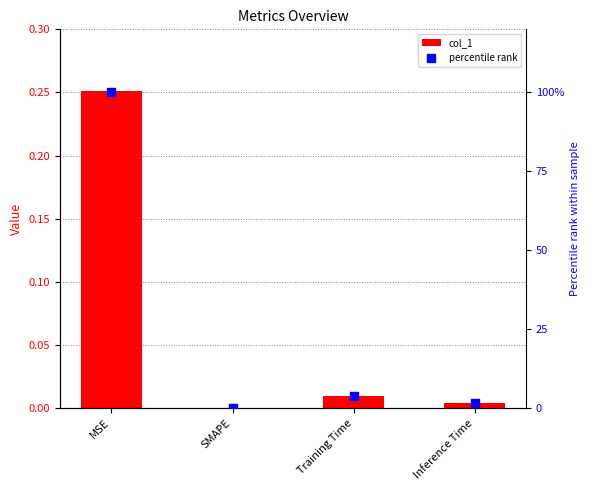

Which series contains the lowest Y value?

col_1